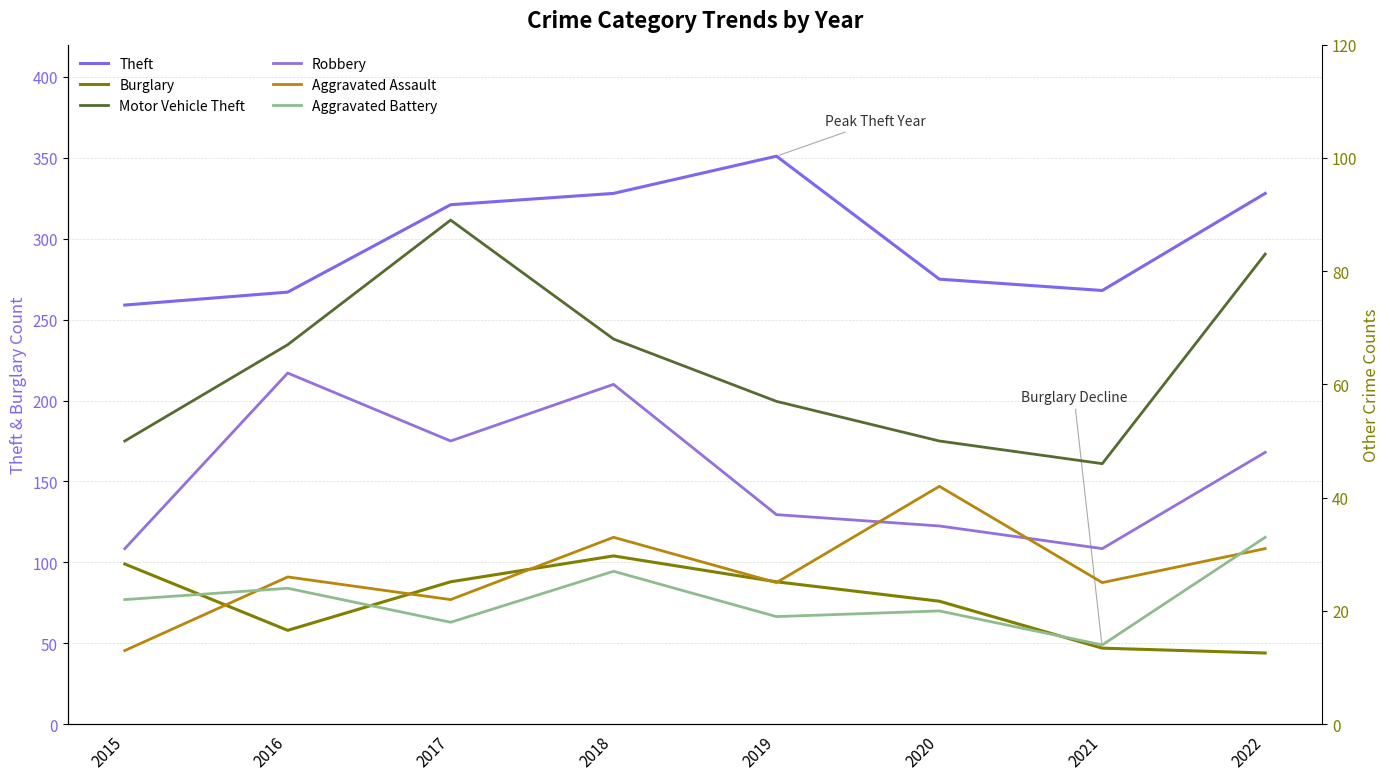

Which category has the highest value in the Theft series?

2019